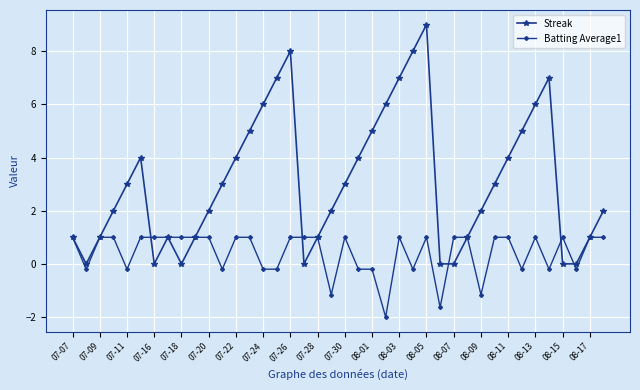

What is the maximum value shown in the chart?

9.0